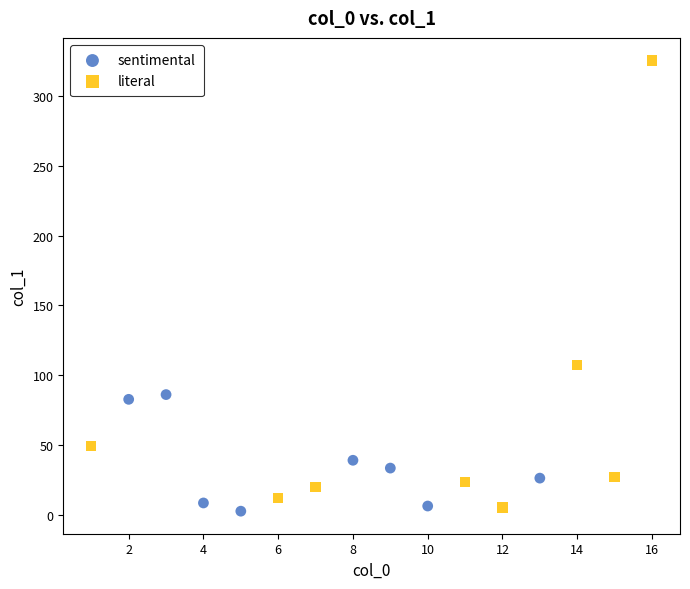

Which series has the largest Y range (max minus min)?

literal